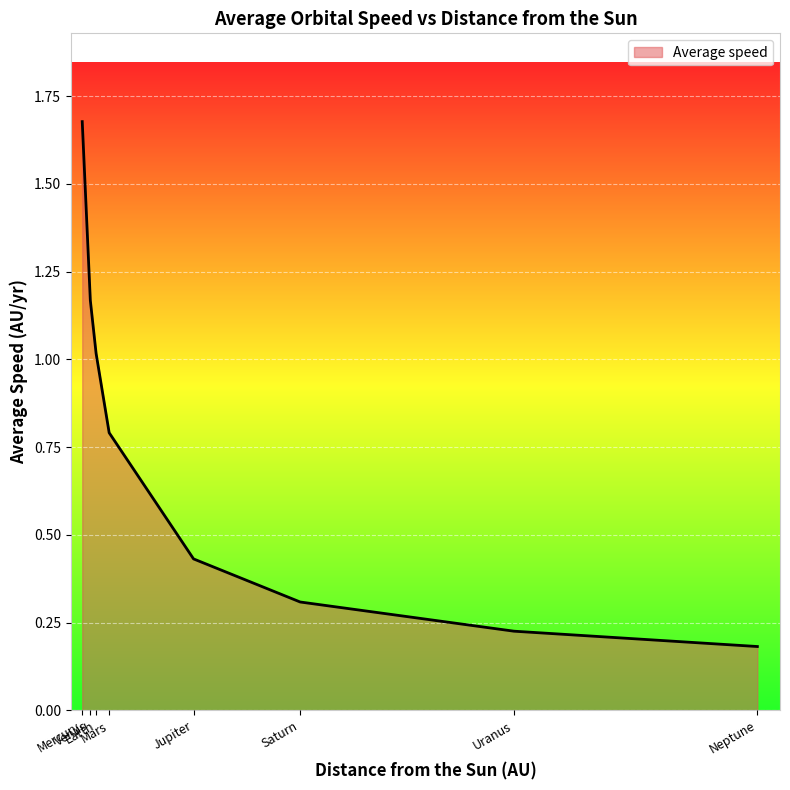

True or false: there are more than 0 points higher than both neighbors.

False